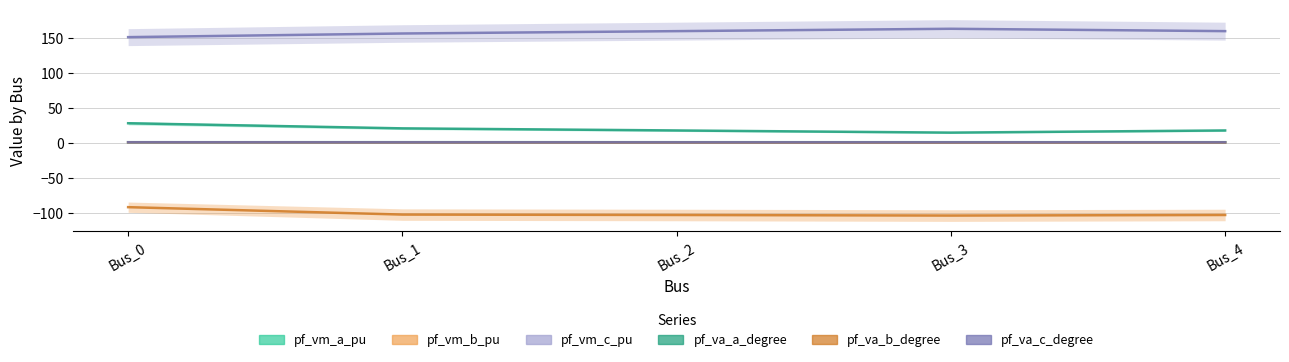

What is the difference between the maximum and minimum values in the pf_va_a_degree series?

13.4